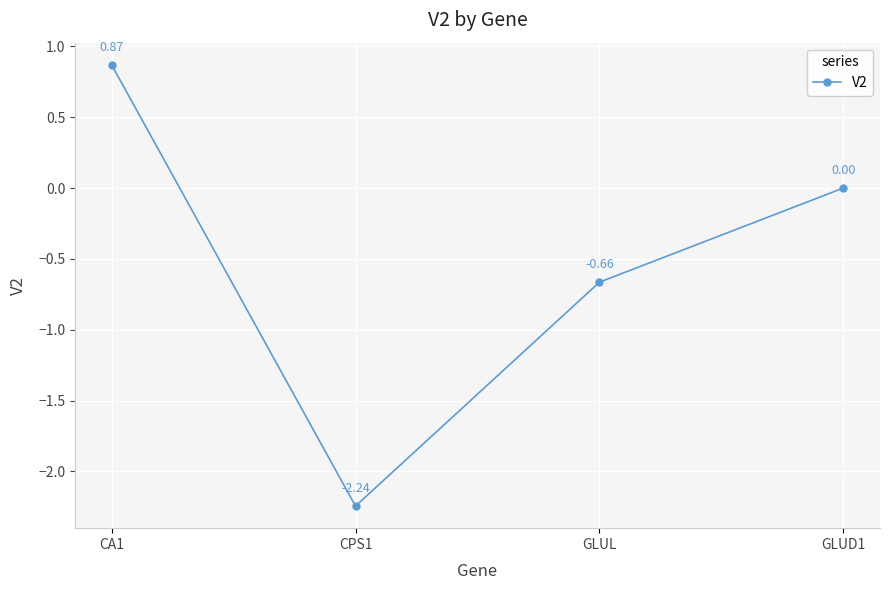

What is the change in value from CA1 to CPS1?

-3.1